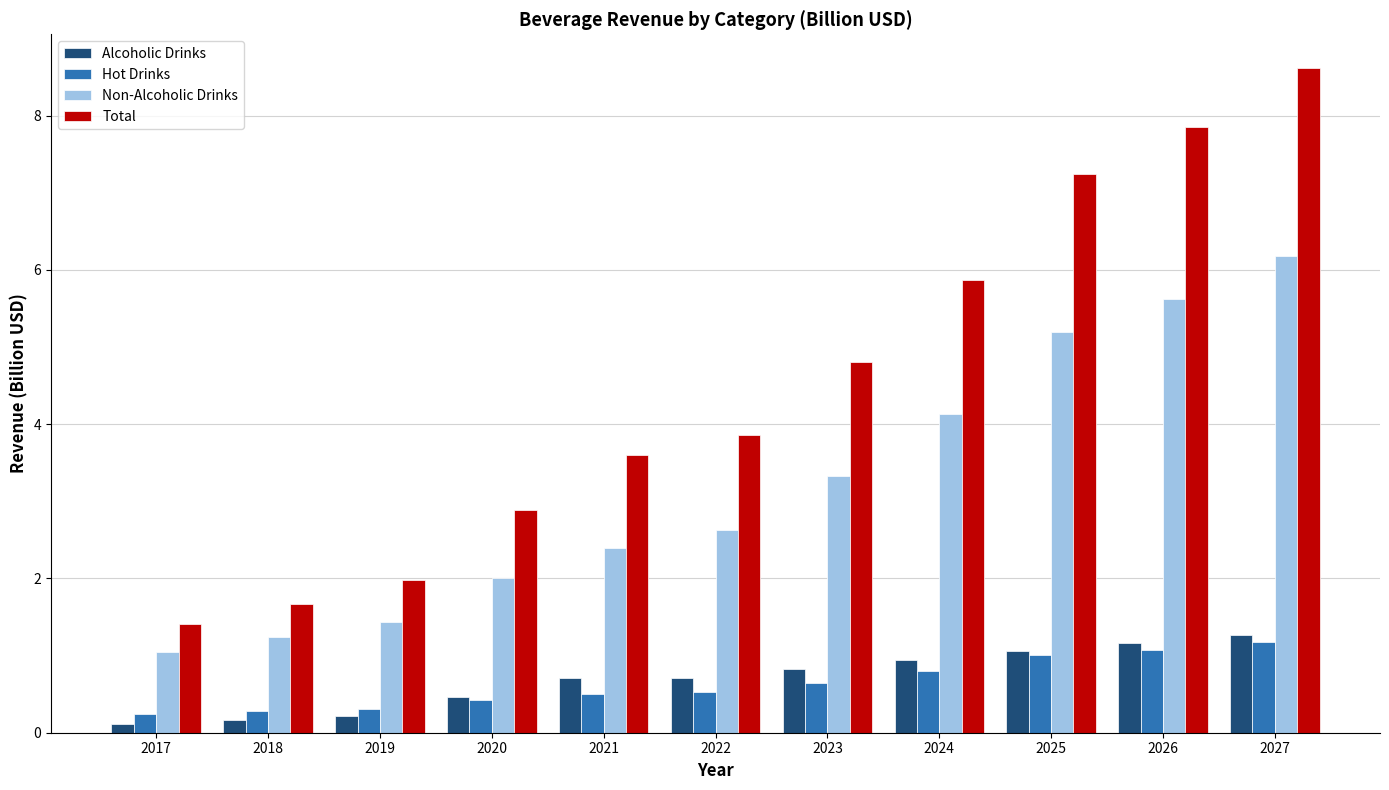

Where does the Total series first go above 3?

2021